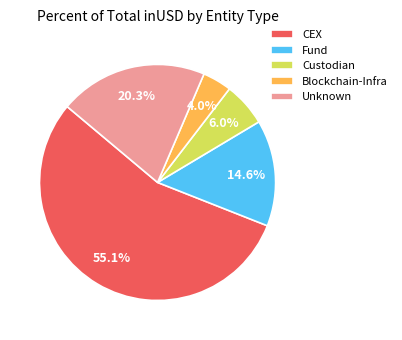

Is there a majority slice in this chart?

Yes